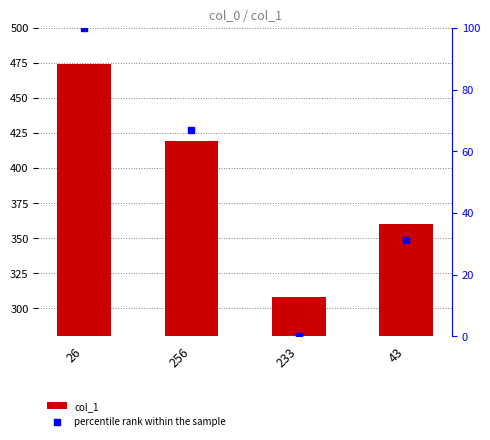

What are all the series names shown in the legend?

col_1, percentile rank within the sample